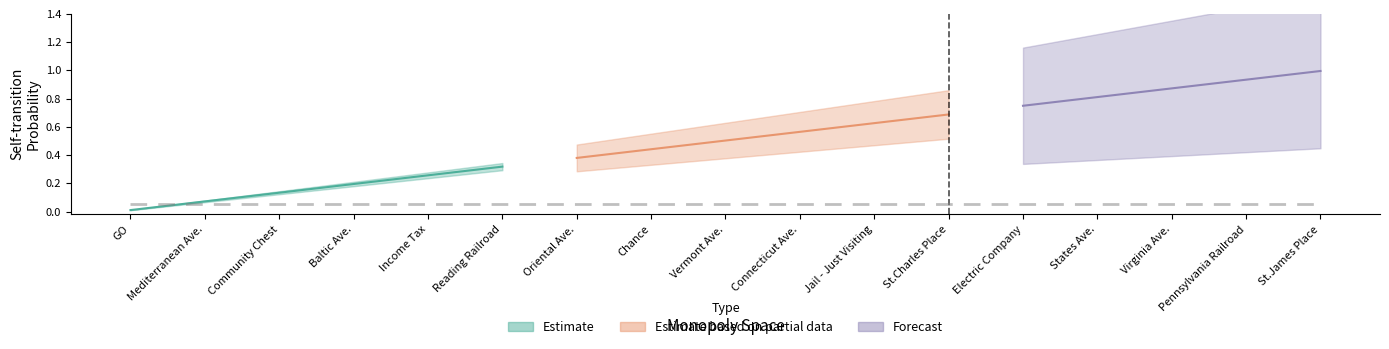

Is it true that Forecast equals 1.7 at St.James Place?

False